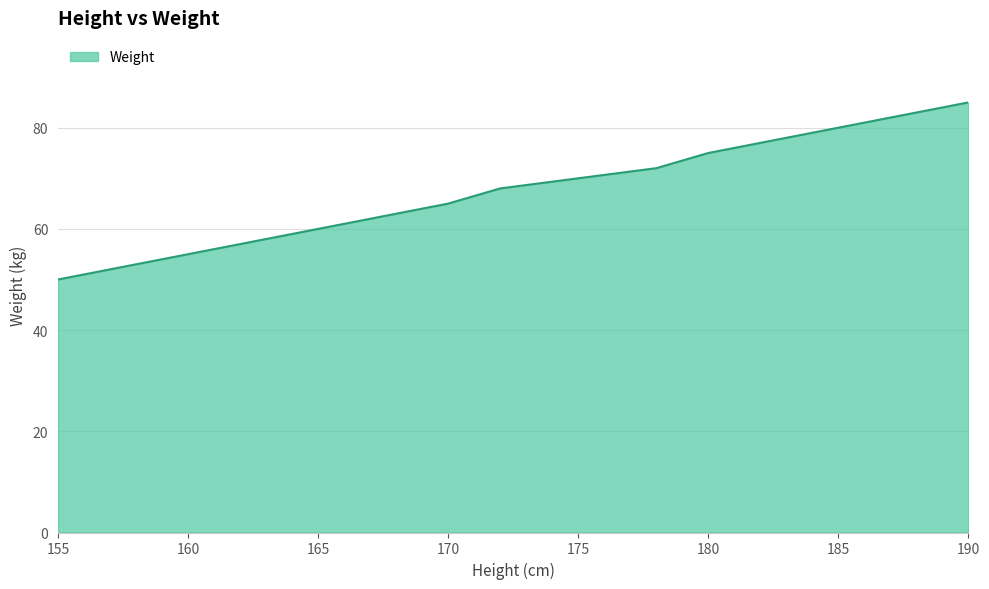

What is the maximum value shown in the chart?

85